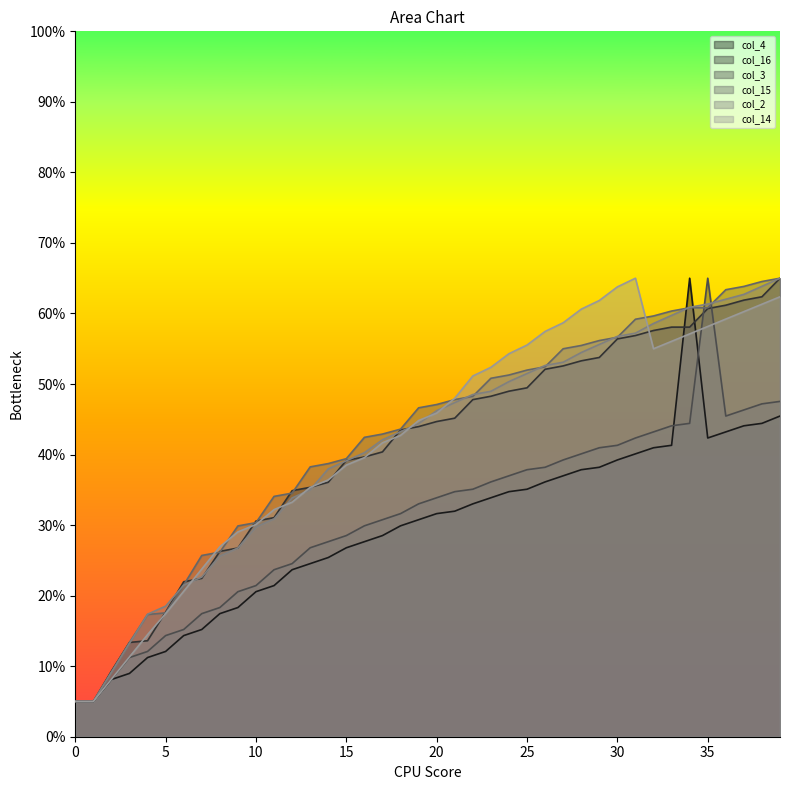

Which series changed the most between 8 and 19?

col_15